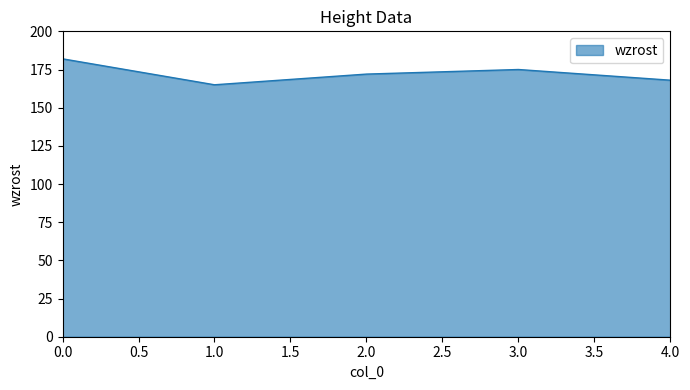

What is the ratio of the value at 0.0 to the value at 2.0?

1.1